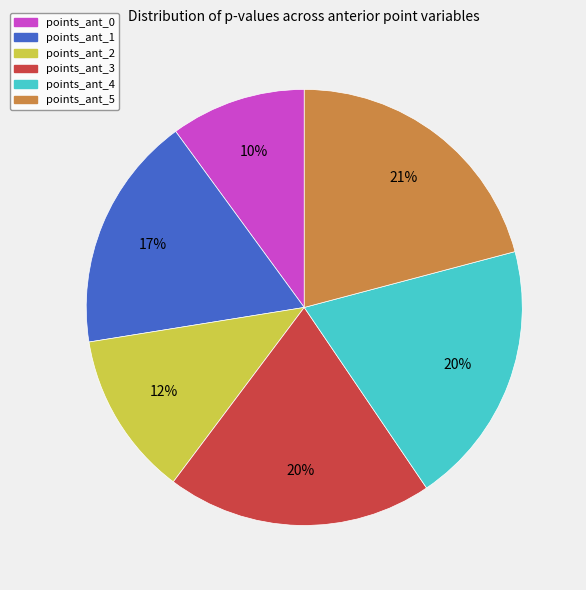

Count the number of slices in the pie.

6